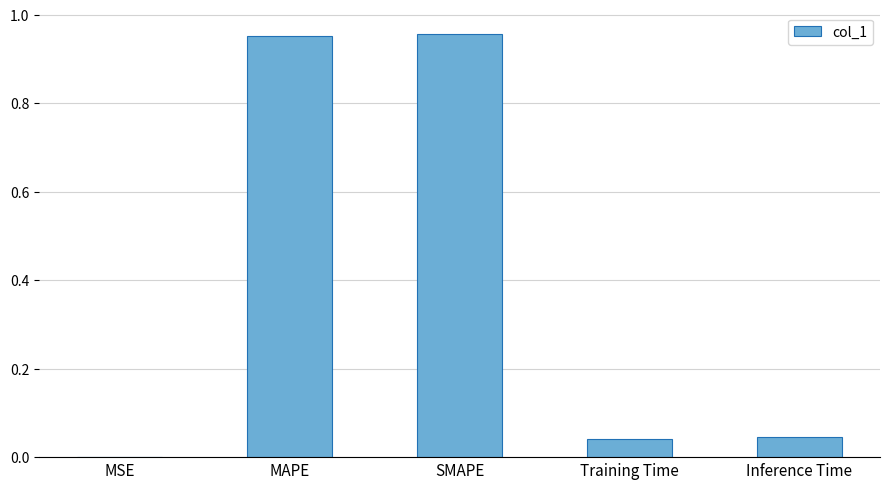

Is it true that the value at SMAPE is 1.6?

False